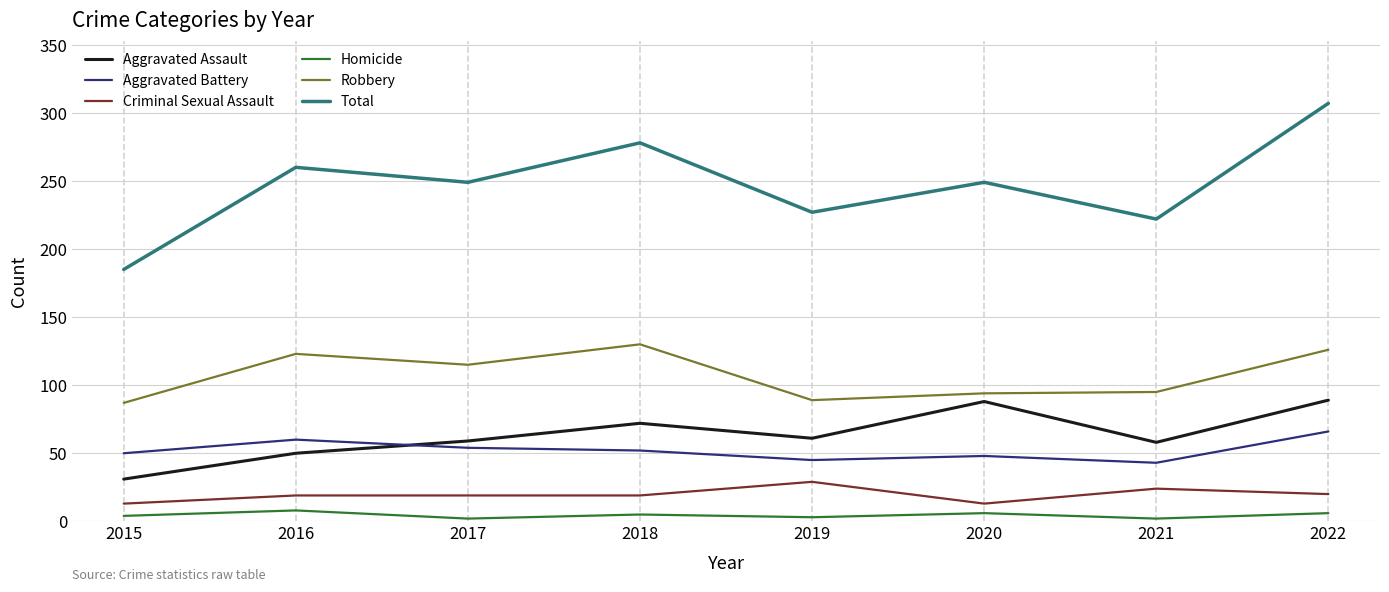

How many lines are shown in the chart?

6